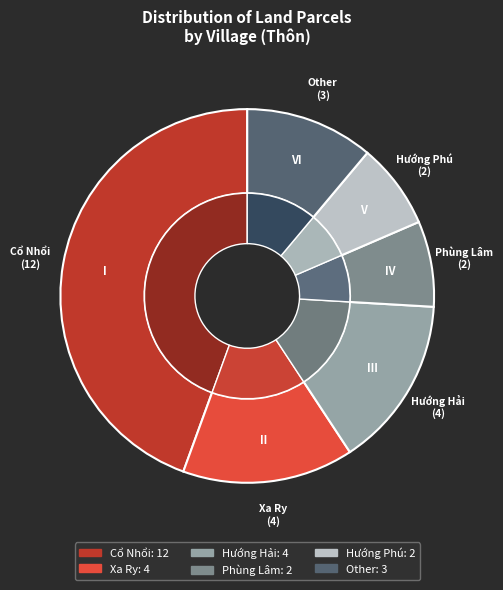

Between Hướng Phú and Cổ Nhổi, which is larger?

Cổ Nhổi